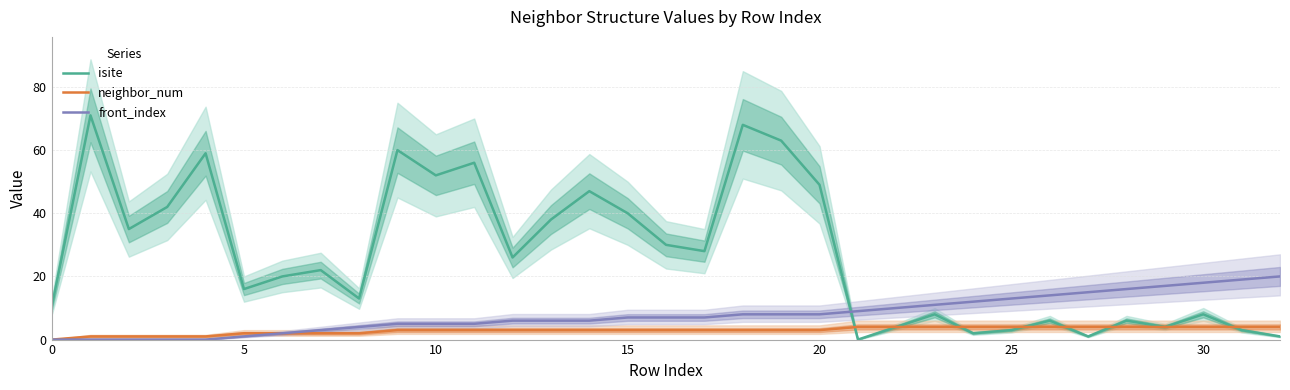

How many lines are shown in the chart?

3